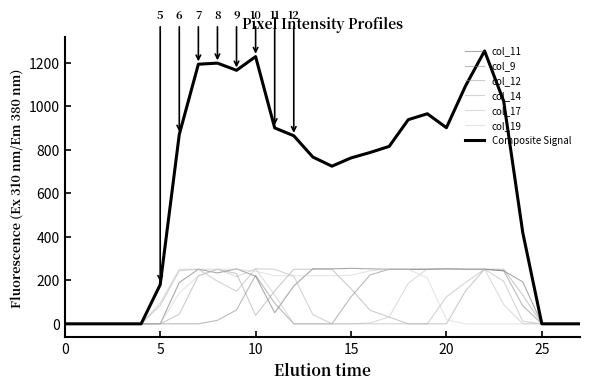

True or false: col_11 has more than 0 points higher than both neighbors.

True